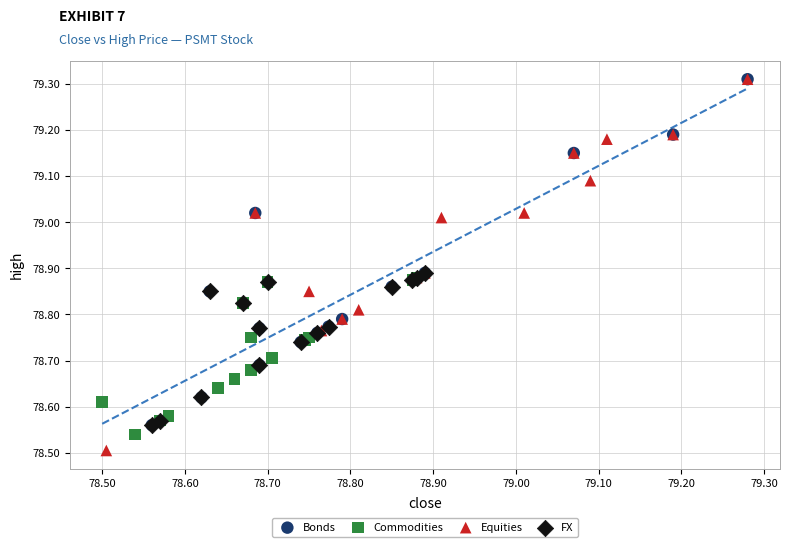

Which series reaches the minimum Y coordinate?

Equities